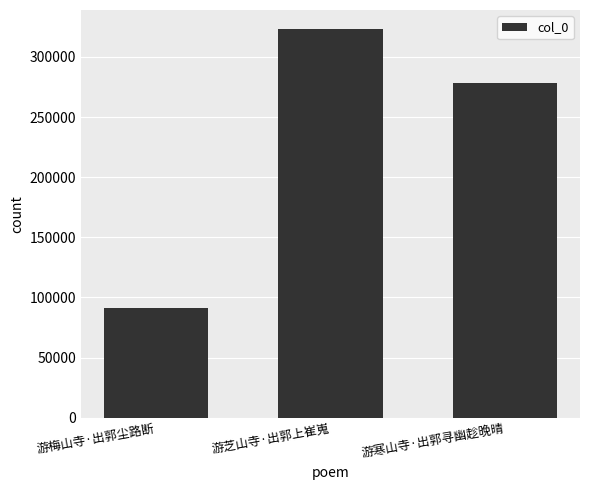

Reading right to left, what are all the values shown in this chart?

277983	322938	91125